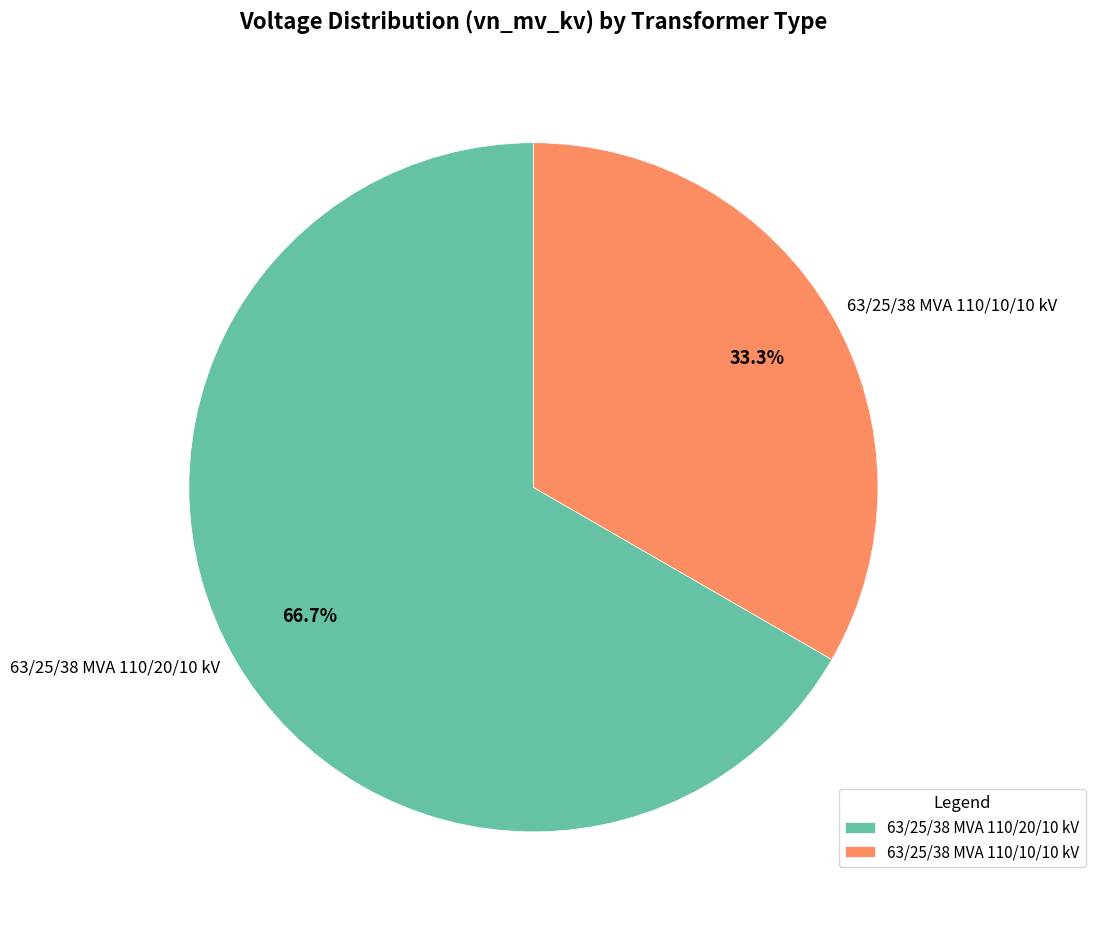

What percentage is the 63/25/38 MVA 110/20/10 kV slice, to the nearest percent?

67%